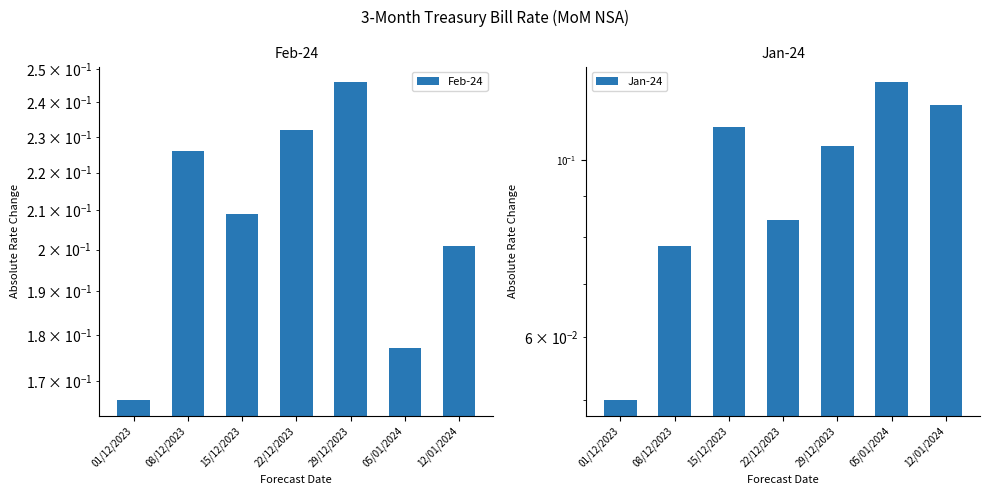

What is the sum of all Feb-24 values?

1.5